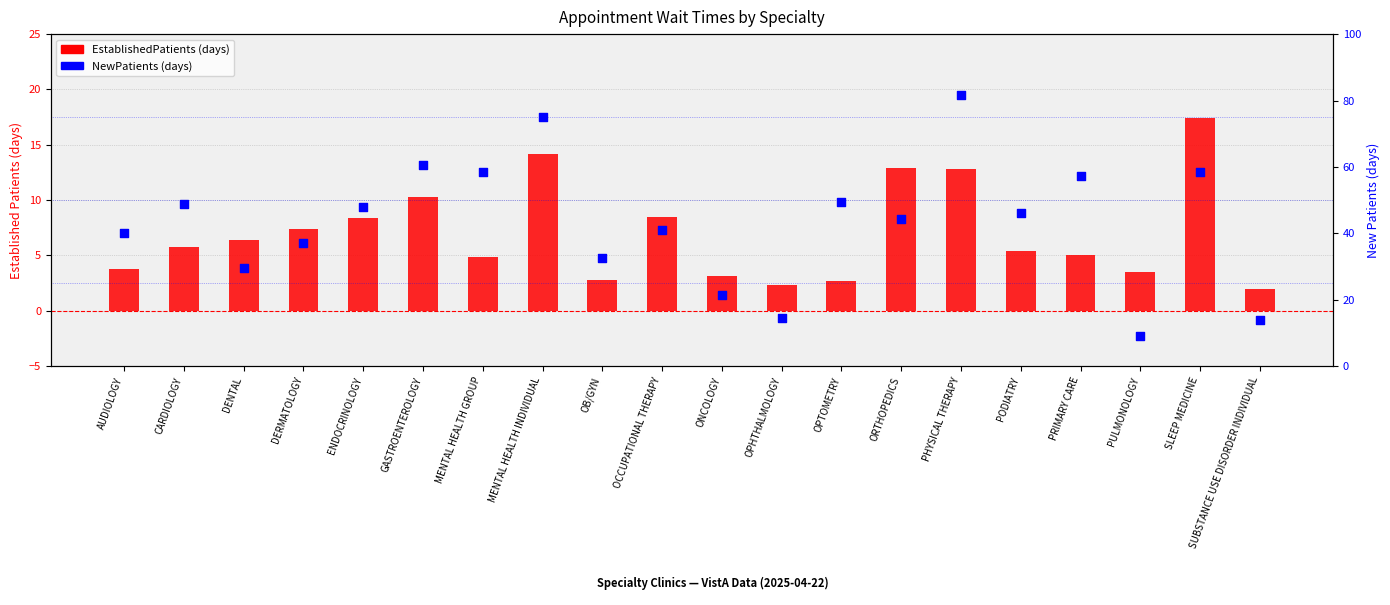

Which series reaches the maximum Y coordinate?

NewPatients (days)